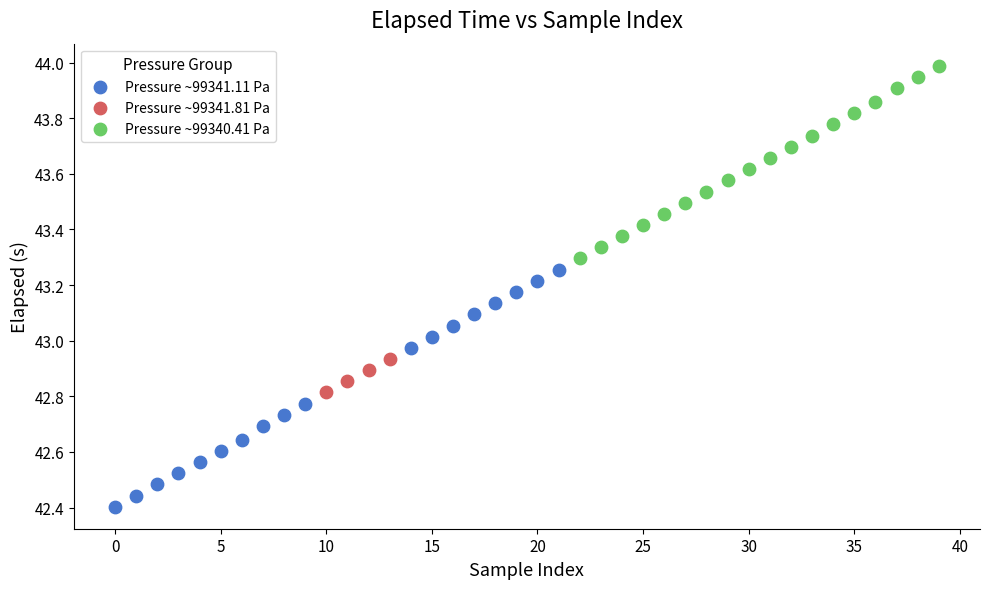

Which series contains the lowest Y value?

Pressure ~99341.11 Pa